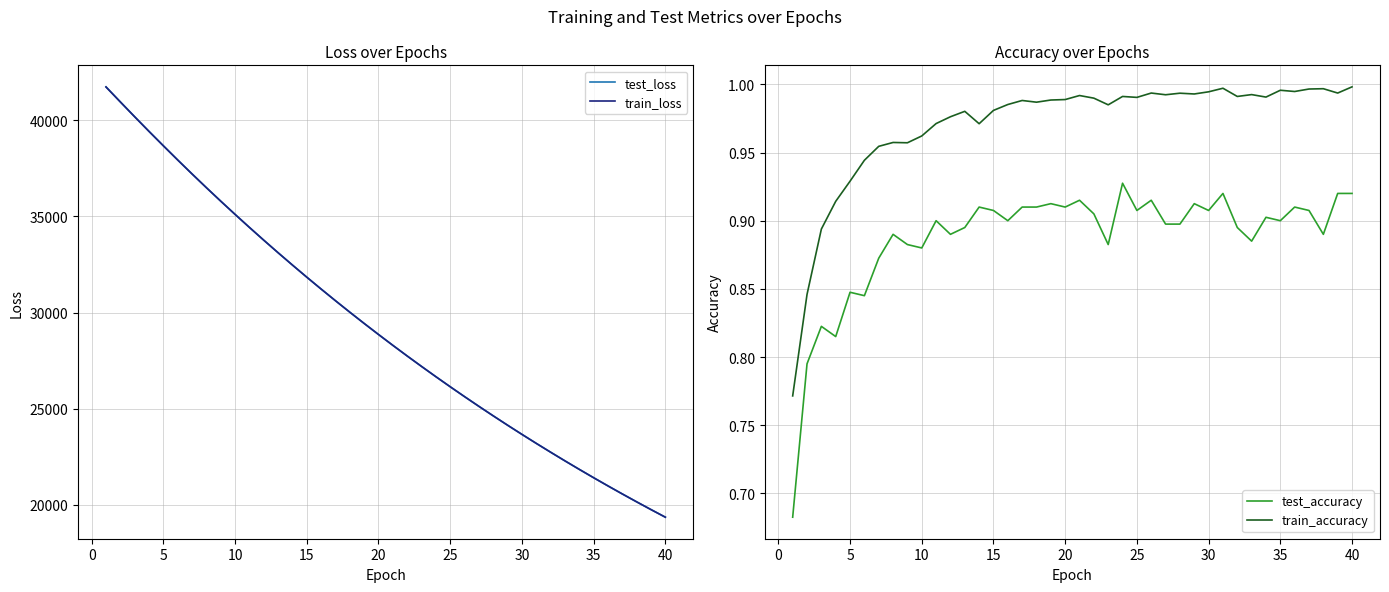

What is the minimum value for train_loss?

19362.8